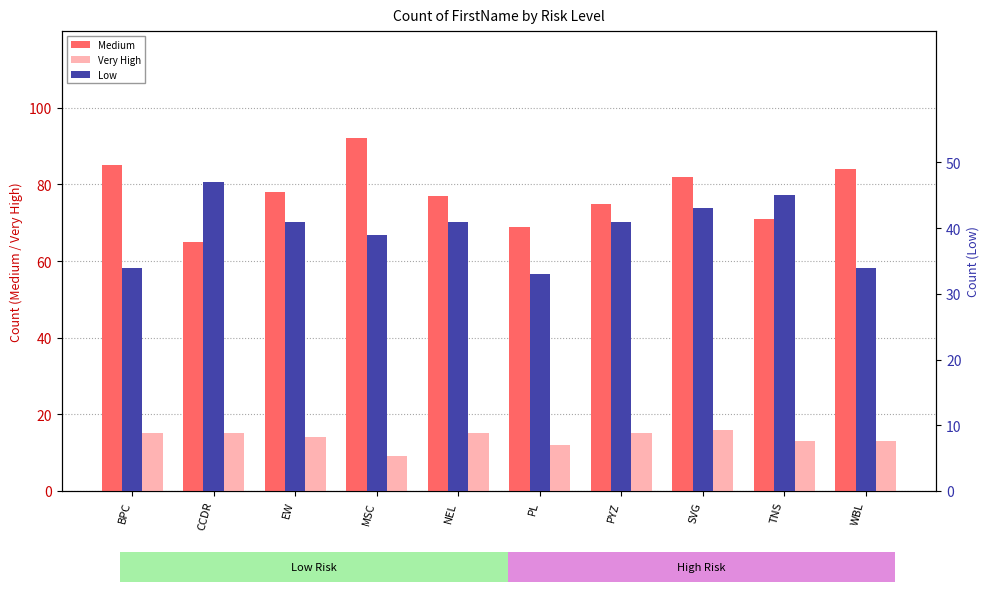

How many data points in Low are above 41?

3